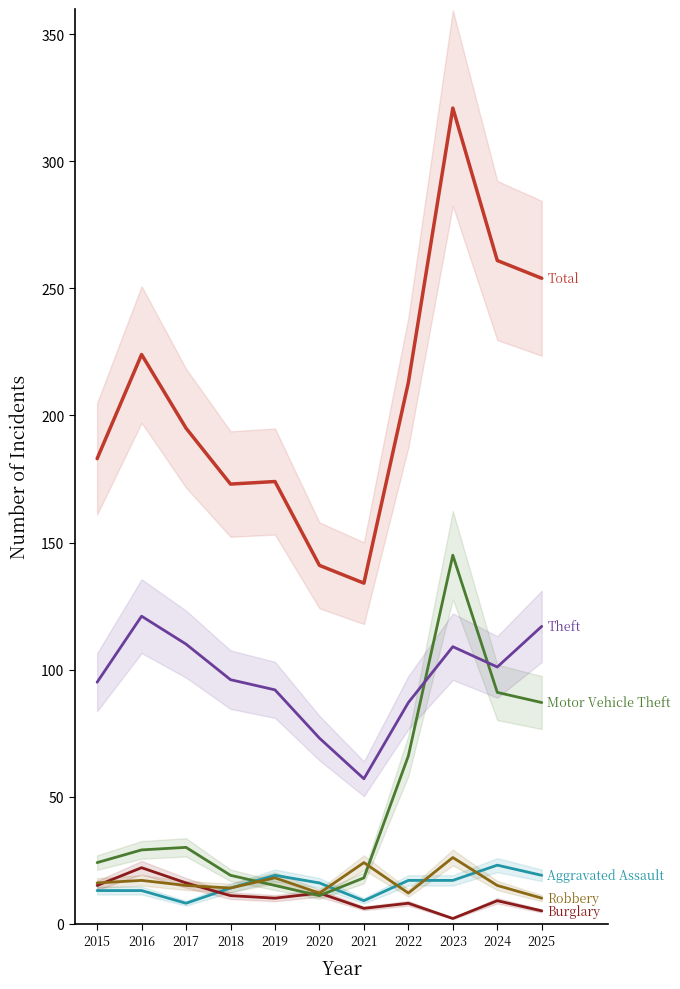

What is the difference between the second highest and minimum values in the Theft series?

60